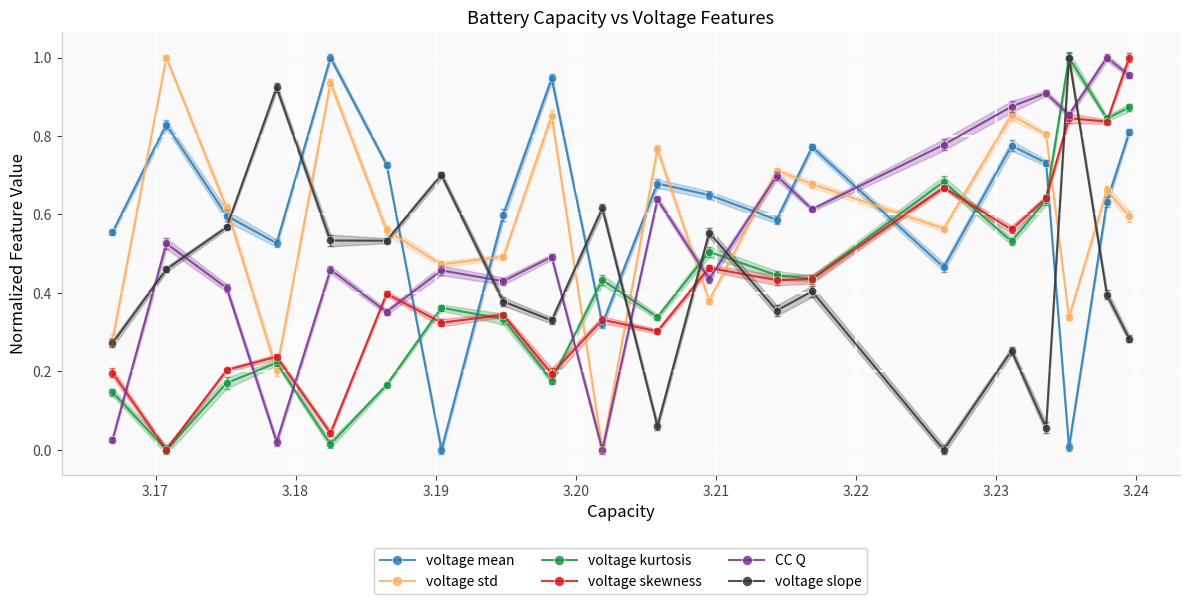

What are all the series names shown in the legend?

voltage mean, voltage std, voltage kurtosis, voltage skewness, CC Q, voltage slope